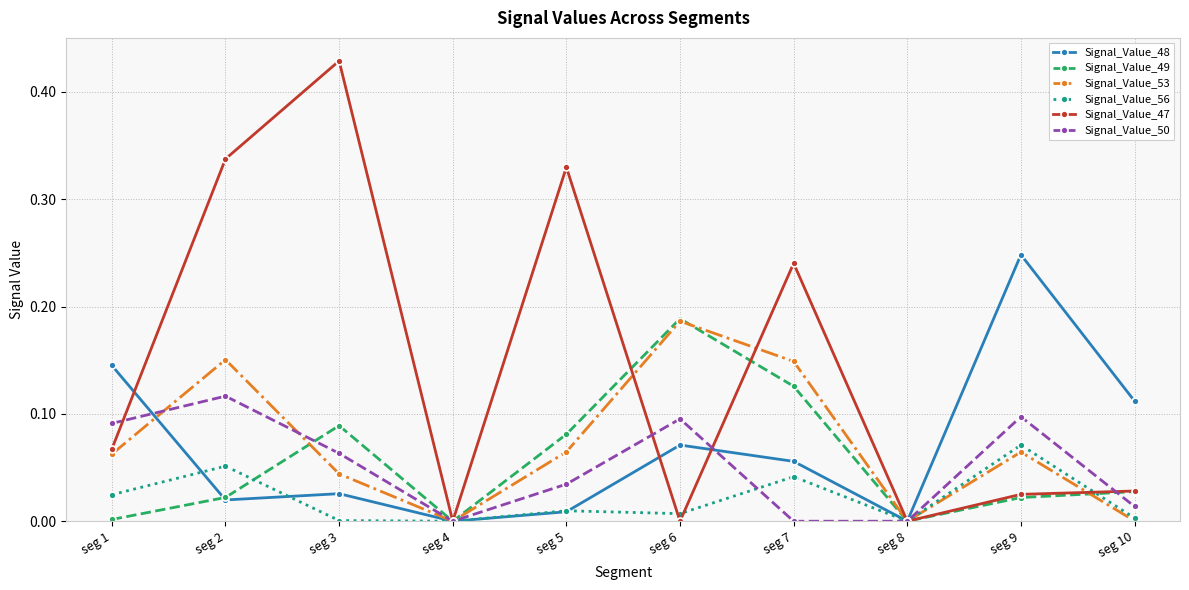

Between which two adjacent categories do Signal_Value_56 and Signal_Value_49 first intersect?

seg 2 and seg 3